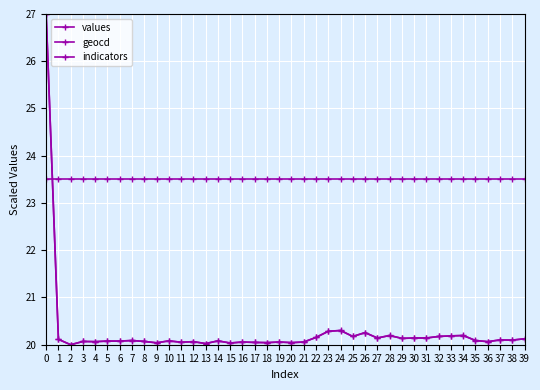

How many lines are shown in the chart?

3